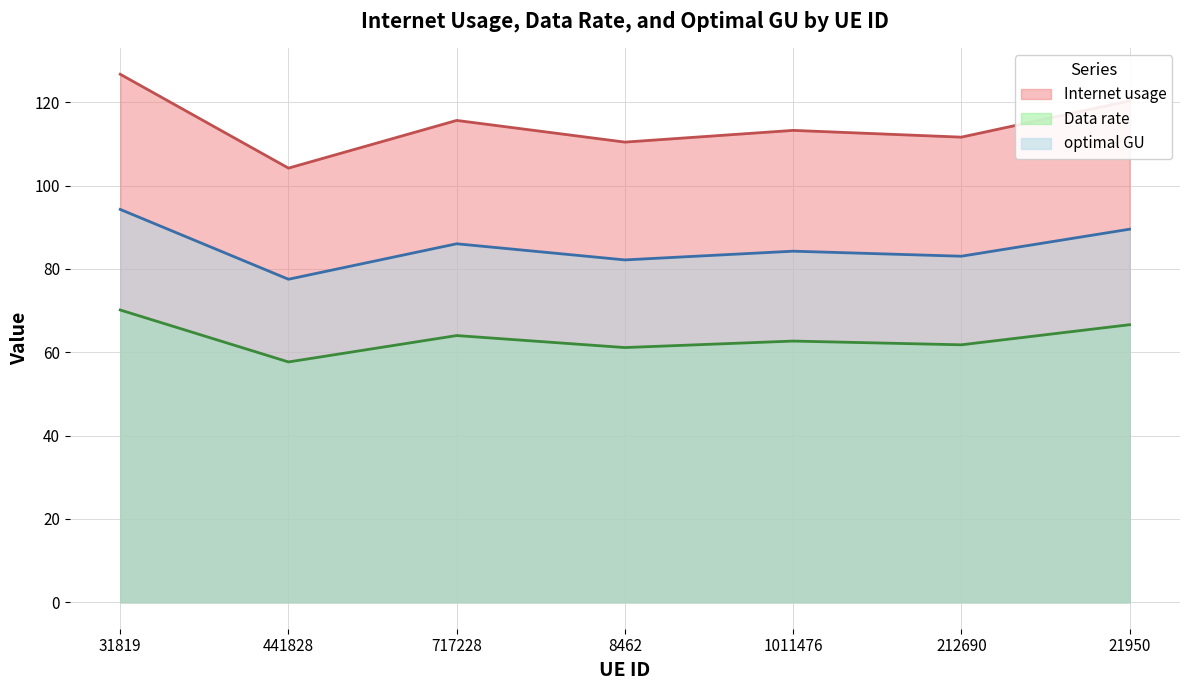

Reading right to left, list all the values displayed in this chart.

Internet usage: 21950=120.4	212690=111.6	1011476=113.3	8462=110.4	717228=115.7	441828=104.2	31819=126.7
Data rate: 21950=66.6	212690=61.8	1011476=62.7	8462=61.1	717228=64.0	441828=57.7	31819=70.2
optimal GU: 21950=89.5	212690=83.1	1011476=84.3	8462=82.2	717228=86.0	441828=77.5	31819=94.3